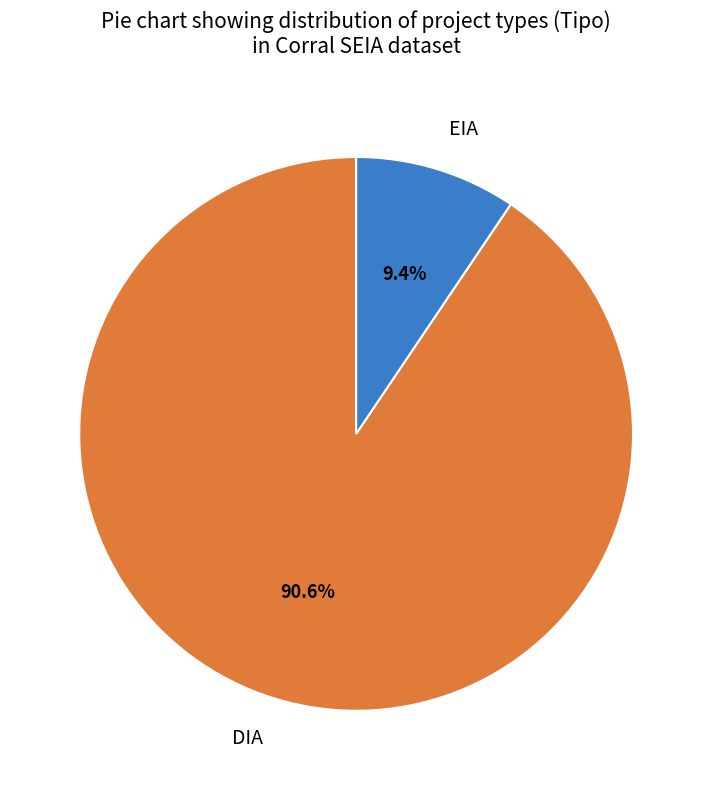

Is it true that EIA is 9% of the pie?

True